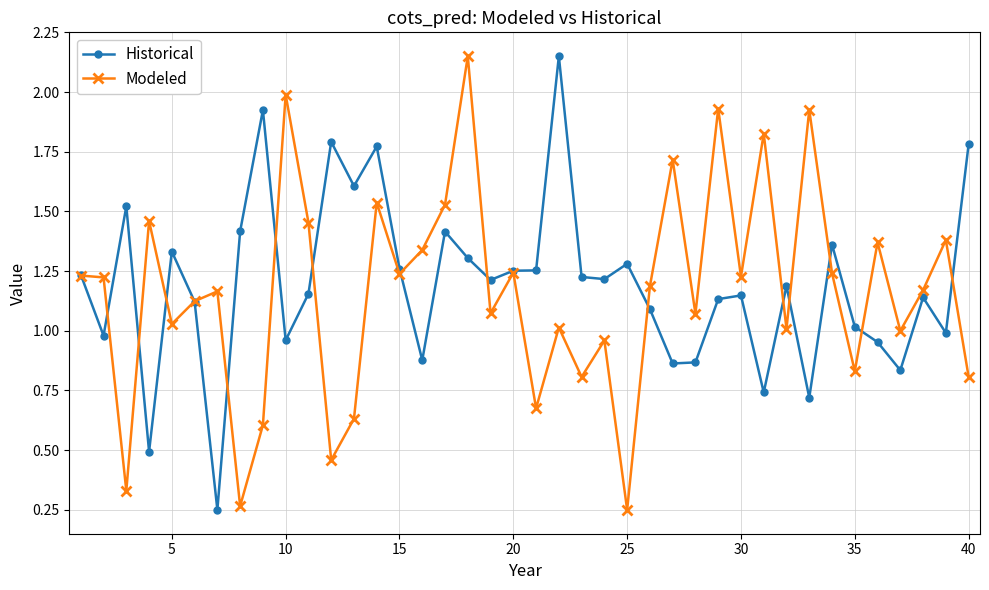

At how many categories does at least one series exceed 0?

40